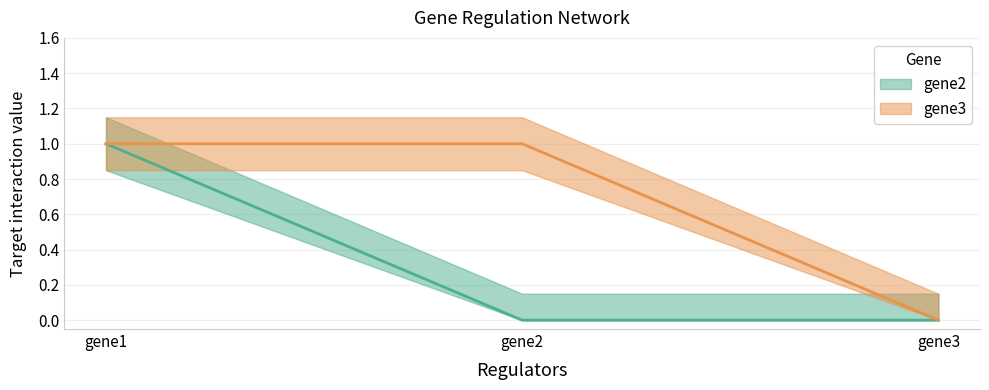

Rank the series at gene2 from lowest to highest value.

gene2, gene3